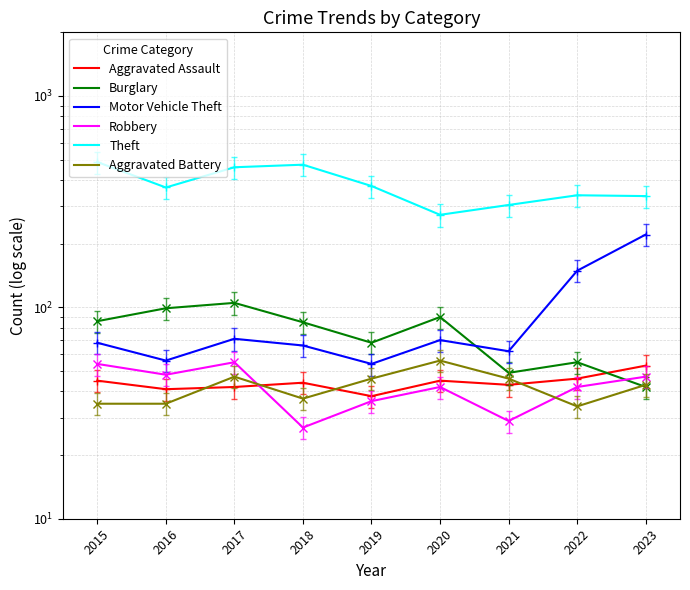

What is the sum of the Motor Vehicle Theft values at 2018 and 2017?

137